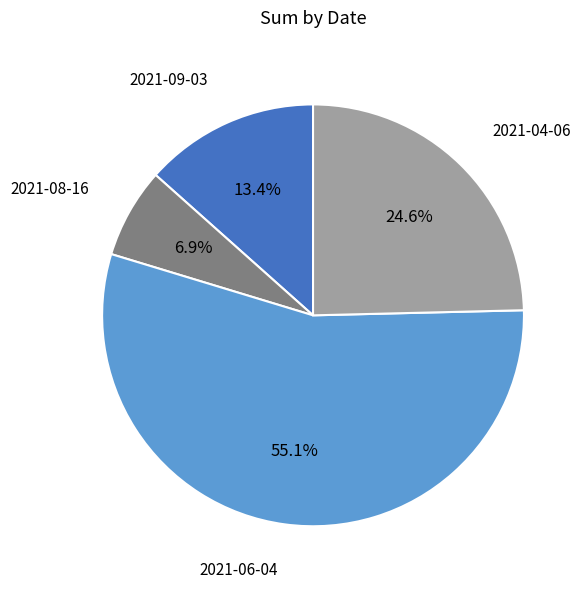

Does 2021-09-03 account for over 50% of the chart?

No